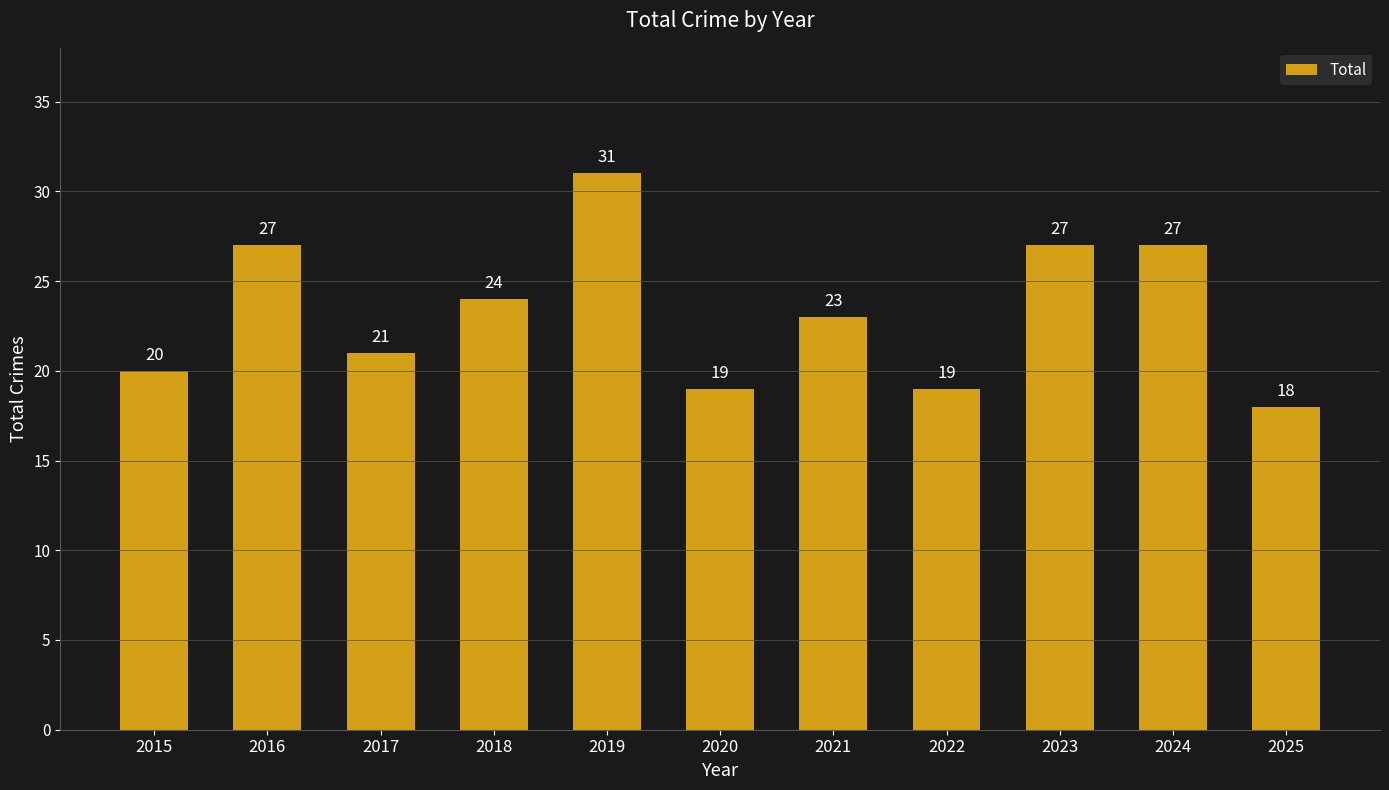

What is the difference between the values at 2018 and 2015?

4